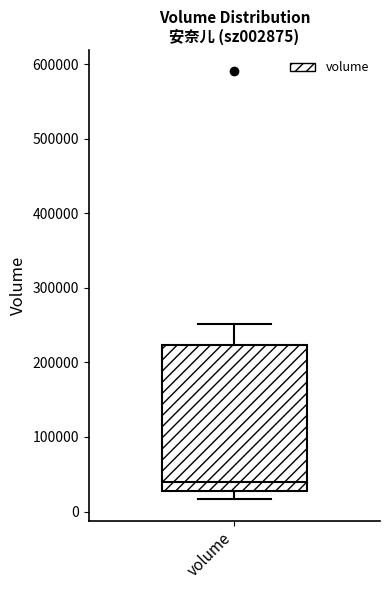

Transcribe this box plot: give where the median line is, the range the box spans, and where the two whiskers end, as read against the y-axis. The values are not printed on the chart, so give them approximately, as read against the axis.

median 40000, box 30000 to 220000, whiskers 20000 to 250000